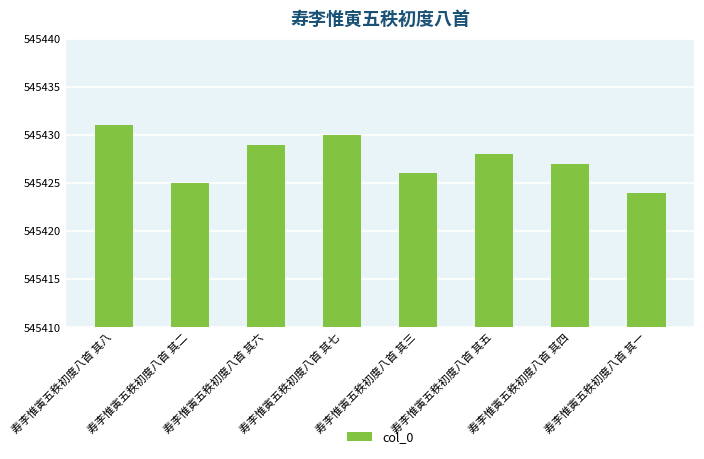

Is it true that the value at 寿李惟寅五秩初度八首 其四 is 114814?

False